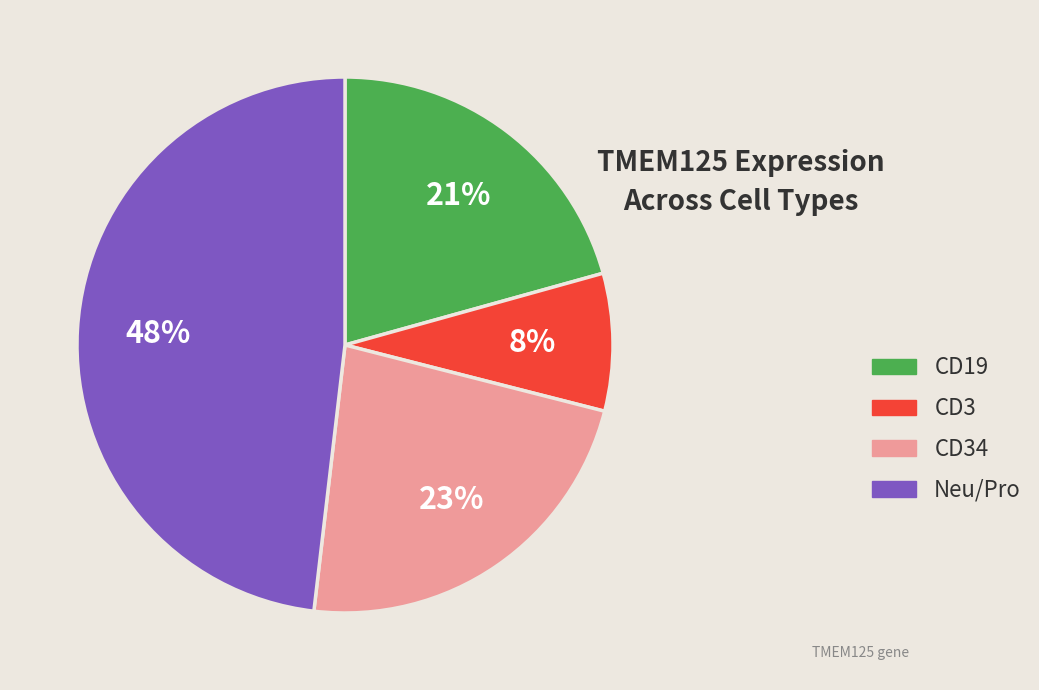

What percentage is the CD3 slice, to the nearest percent?

8%